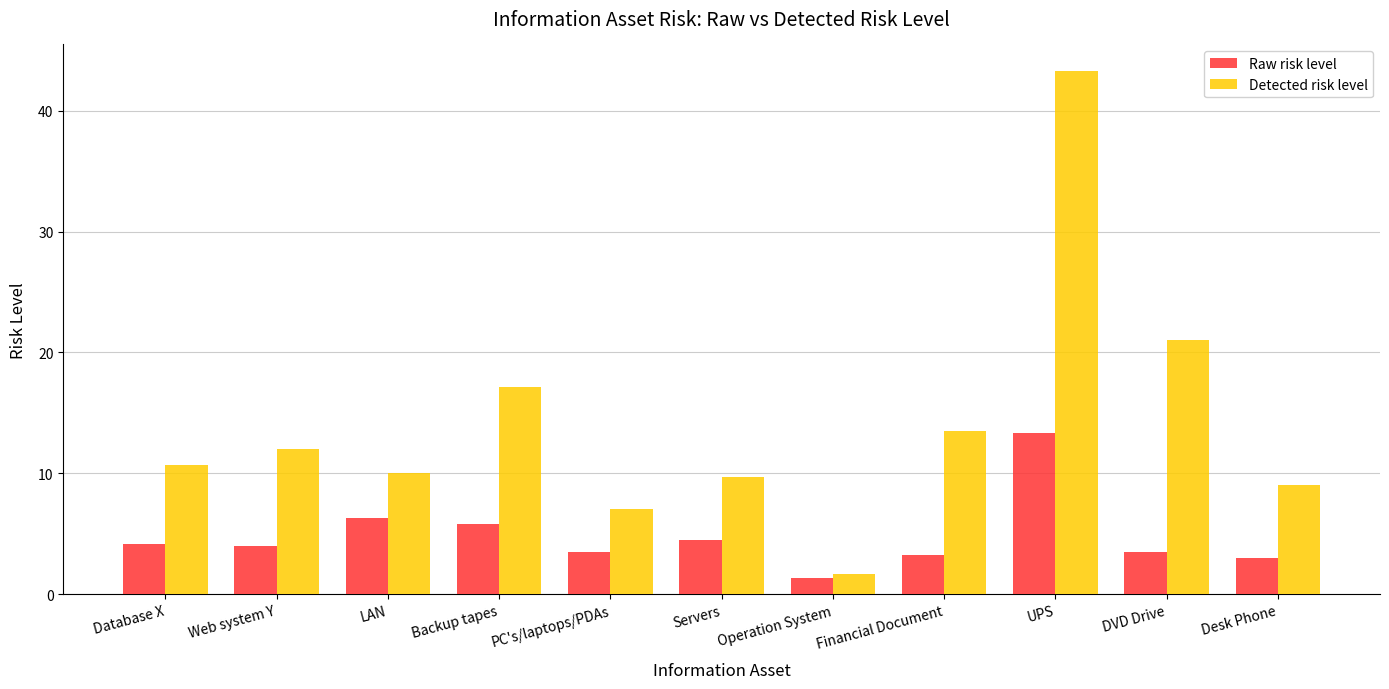

Between Servers and UPS, which series saw the biggest shift?

Detected risk level